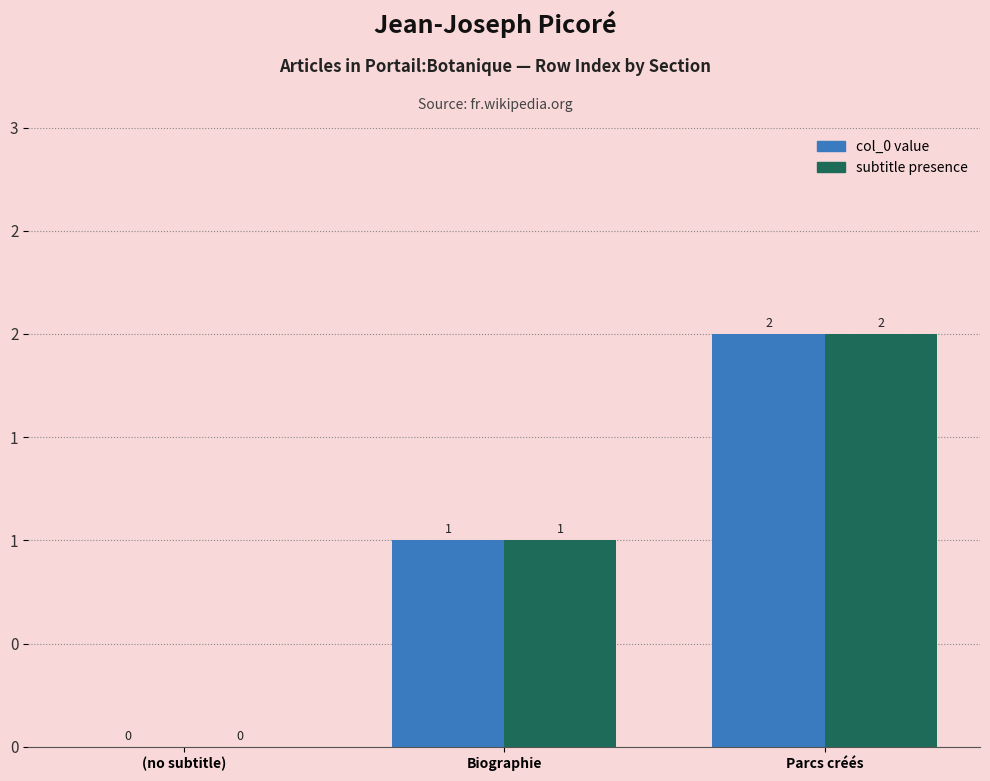

Read the subtitle presence value at Parcs créés.

2